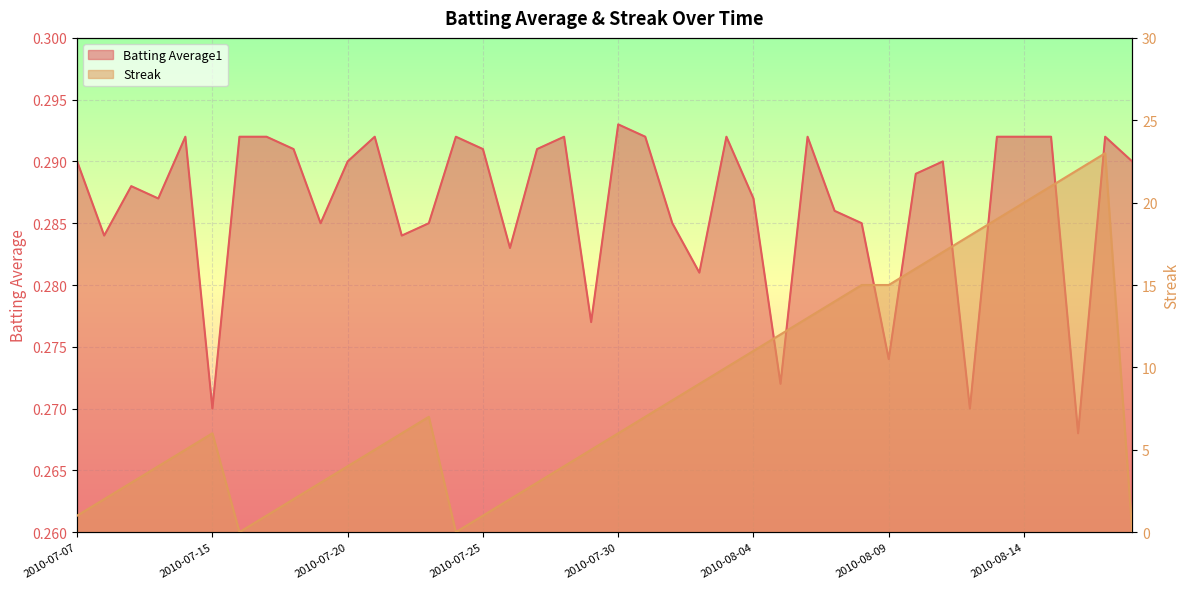

Is the value of Batting Average1 at 2010-08-10 greater than the value of Streak at 2010-08-10?

No